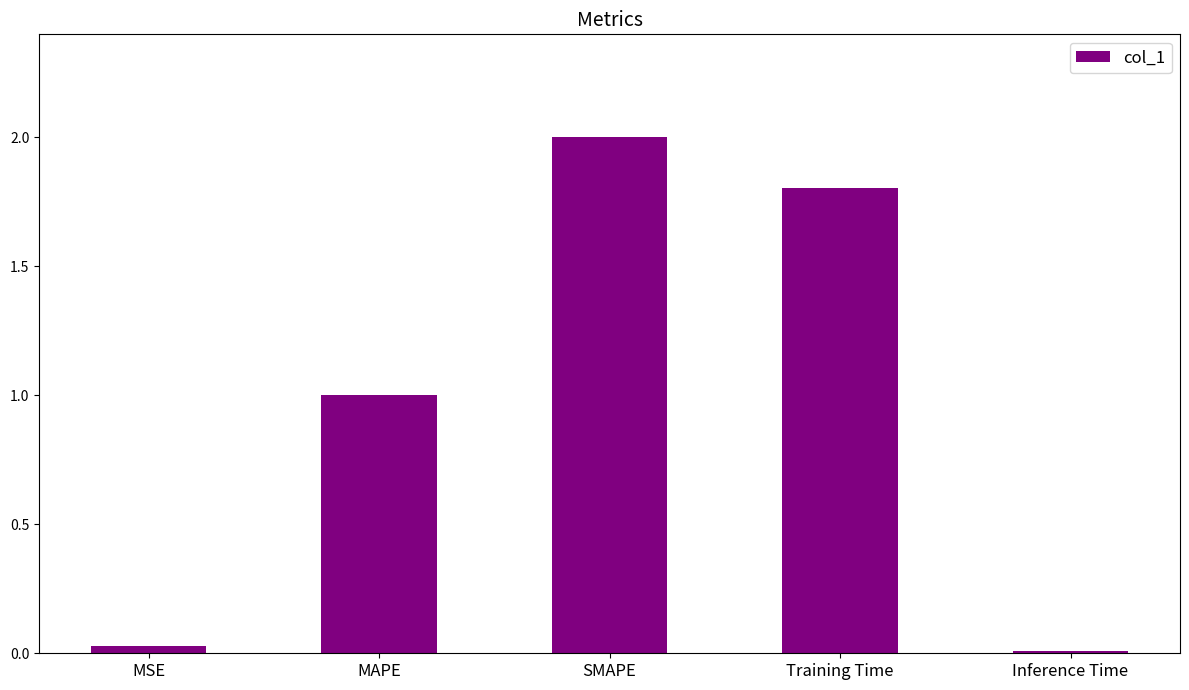

Which label corresponds to the largest value in the chart?

SMAPE